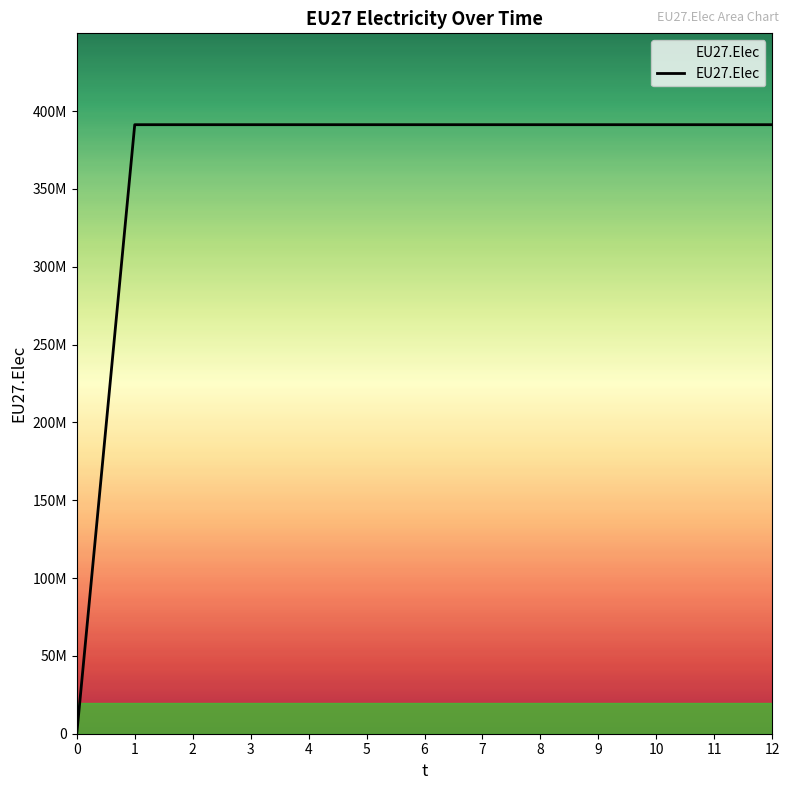

Read the value at 6.

391229167